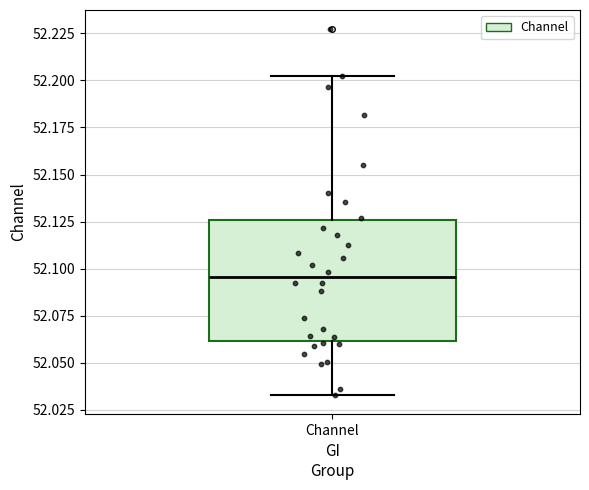

Where is the lower edge of the box for Channel on the y-axis? The values are not printed on the chart, so give them approximately, as read against the axis.

52.060